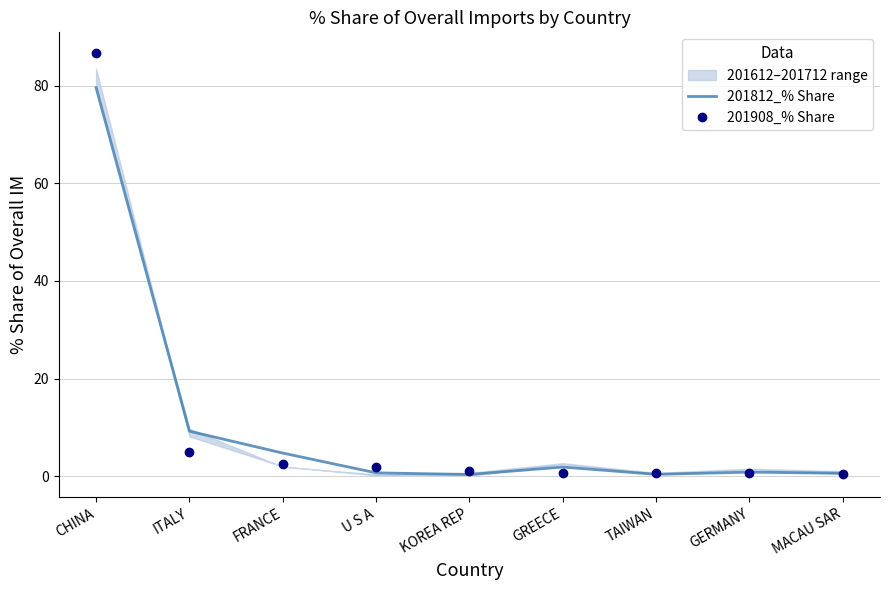

Is it true that 201812_% Share equals 105.0 at CHINA?

False